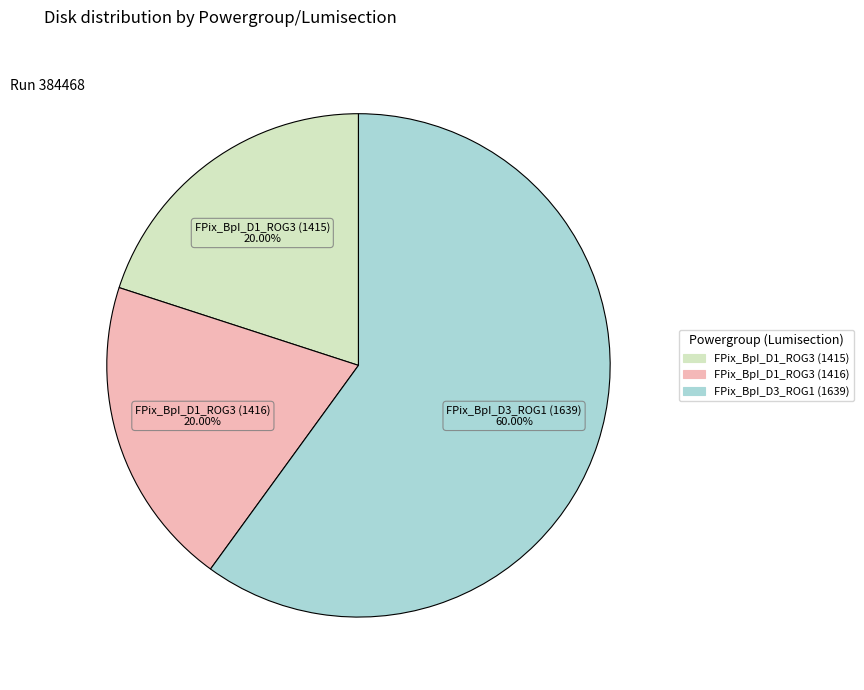

How many slices are in this pie chart?

3